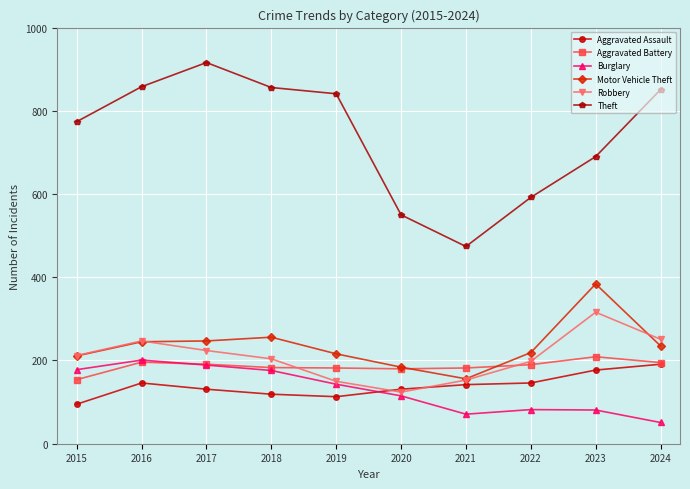

What is the value of the Aggravated Assault point at the 4th from the left?

119